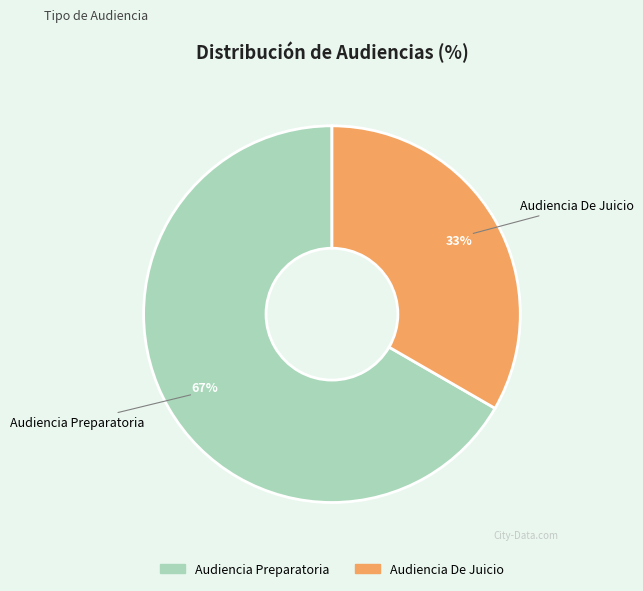

To the nearest percent, what percentage of the pie is Audiencia De Juicio?

33%